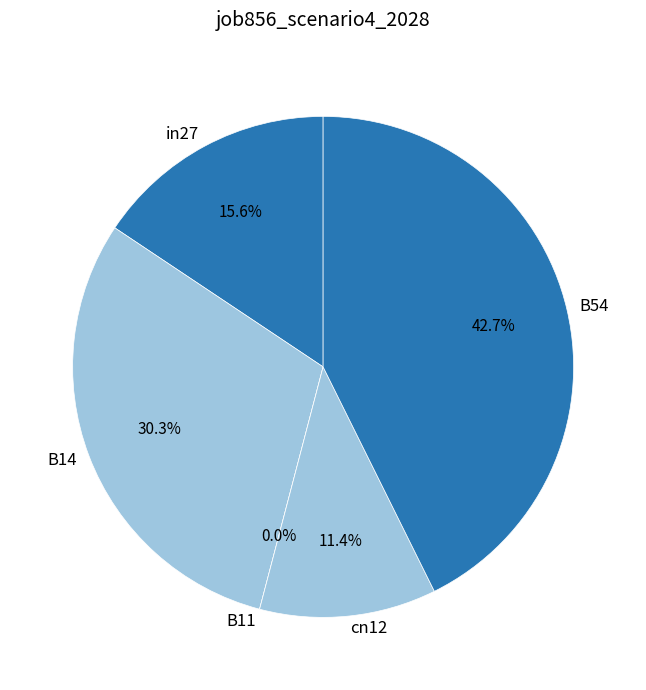

Combined, what portion of the pie is B14 and B11?

30.3%